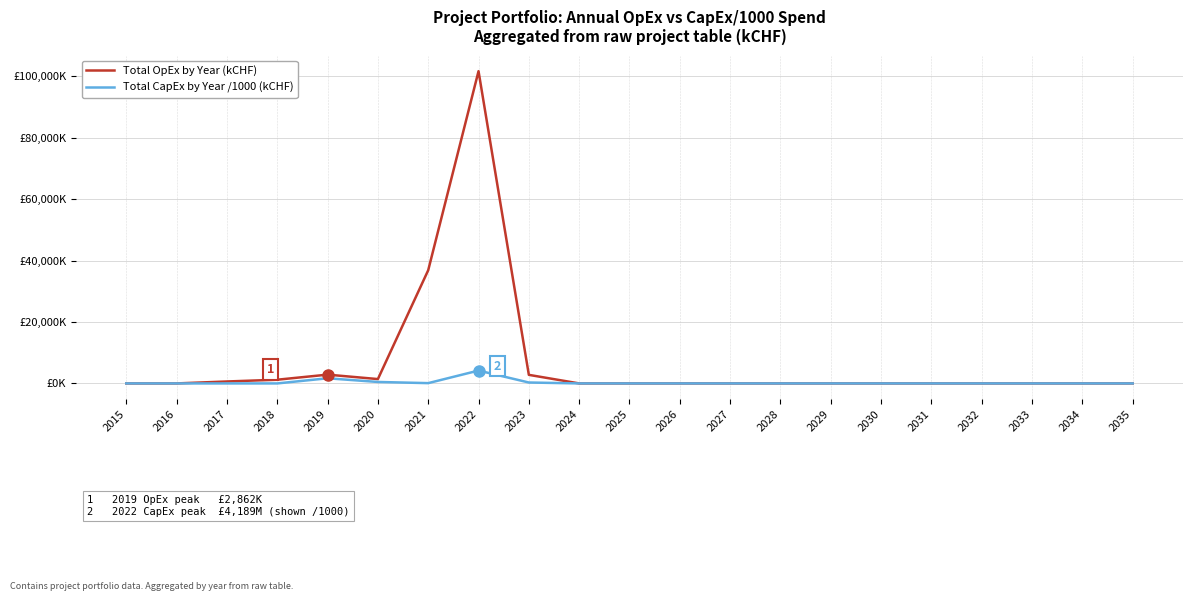

Reading left to right, list all the values displayed in this chart.

Total OpEx by Year (kCHF): 2015=0.0	2016=0.0	2017=634.1	2018=1209.5	2019=2861.9	2020=1416.5	2021=36837.1	2022=101623.0	2023=2790.1	2024=0.0	2025=0.0	2026=0.0	2027=0.0	2028=0.0	2029=0.0	2030=0.0	2031=0.0	2032=0.0	2033=0.0	2034=0.0	2035=0.0
Total CapEx by Year /1000 (kCHF): 2015=0.0	2016=0.0	2017=0.0	2018=0.0	2019=1676.6	2020=477.5	2021=95.6	2022=4188.9	2023=300.0	2024=0.0	2025=0.0	2026=0.0	2027=0.0	2028=0.0	2029=0.0	2030=0.0	2031=0.0	2032=0.0	2033=0.0	2034=0.0	2035=0.0